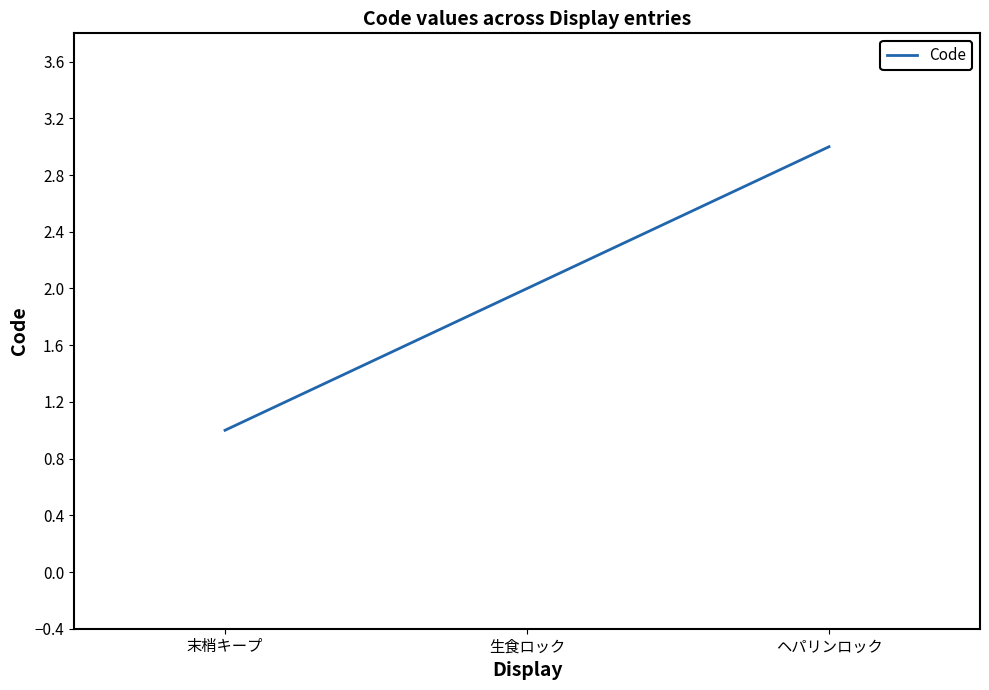

How many values are below 2?

1